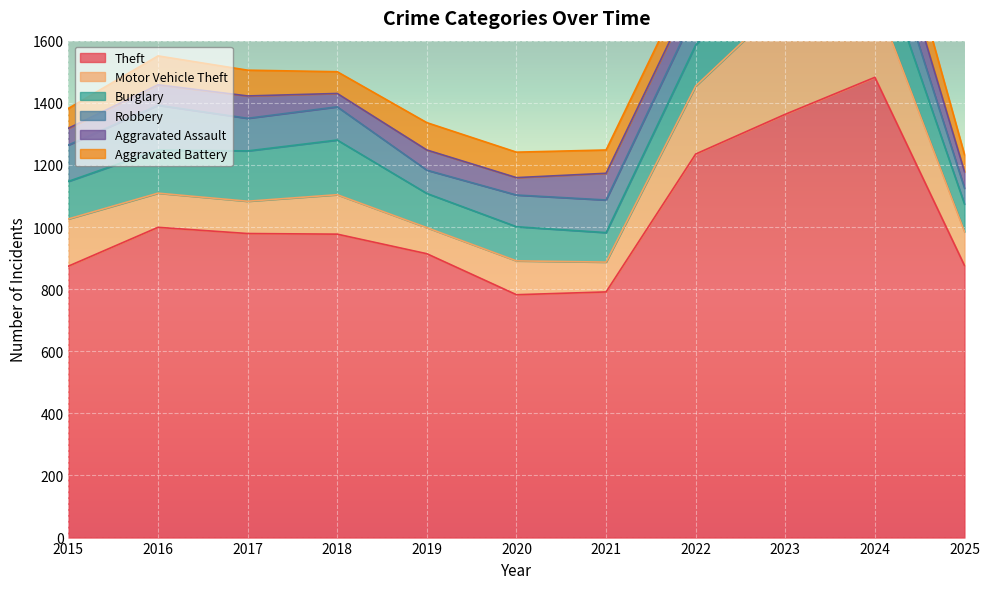

True or false: Aggravated Battery and Theft cross at least once.

False